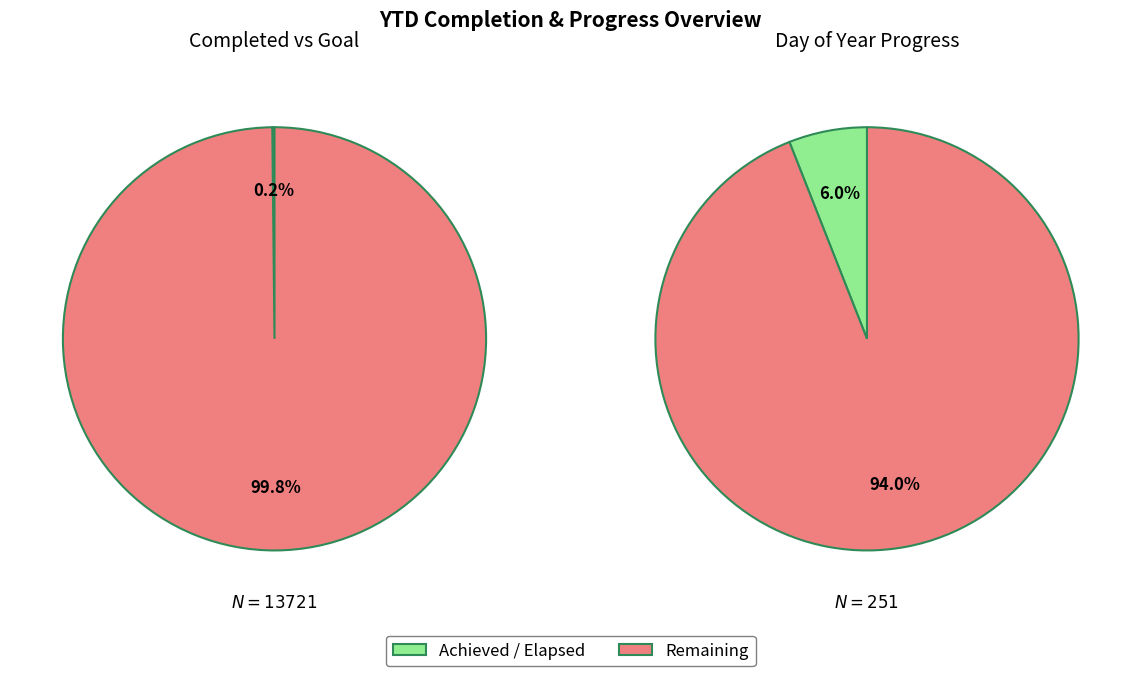

Is Total Goal the majority of the pie?

Yes